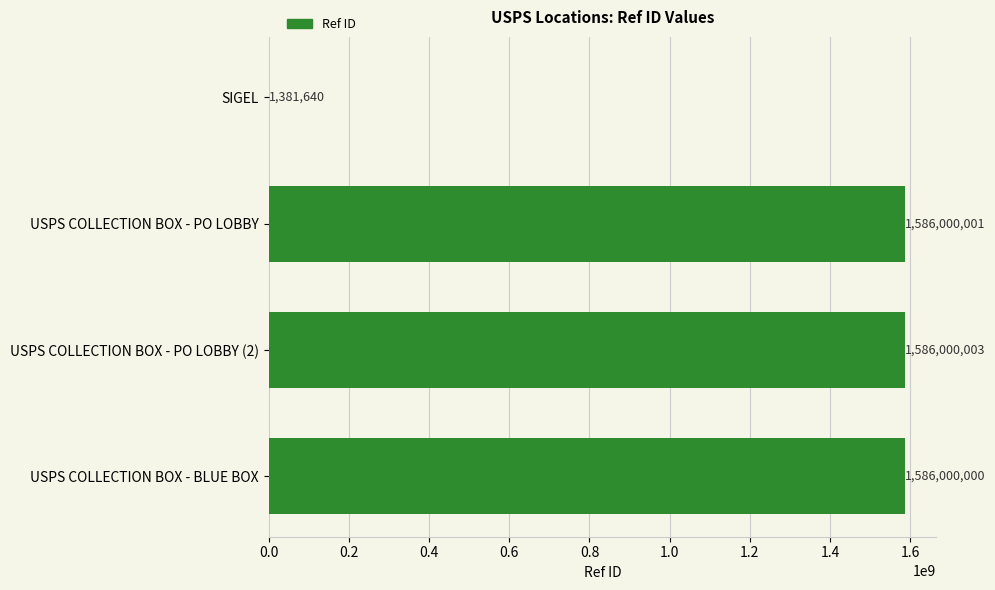

What is the average value?

1189845411